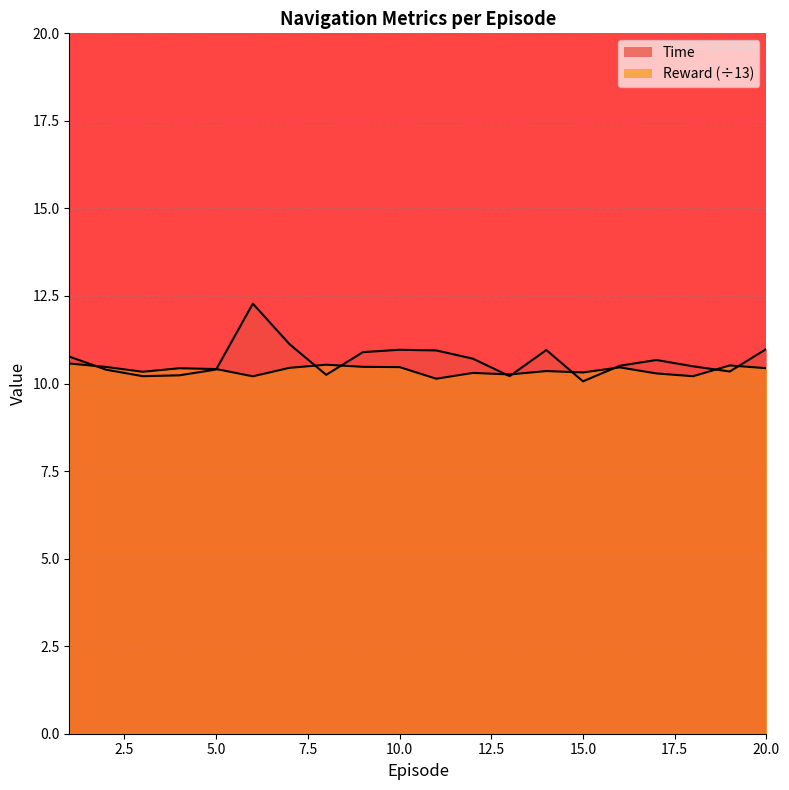

The value of Reward at 4 is 16.3. True or false?

False